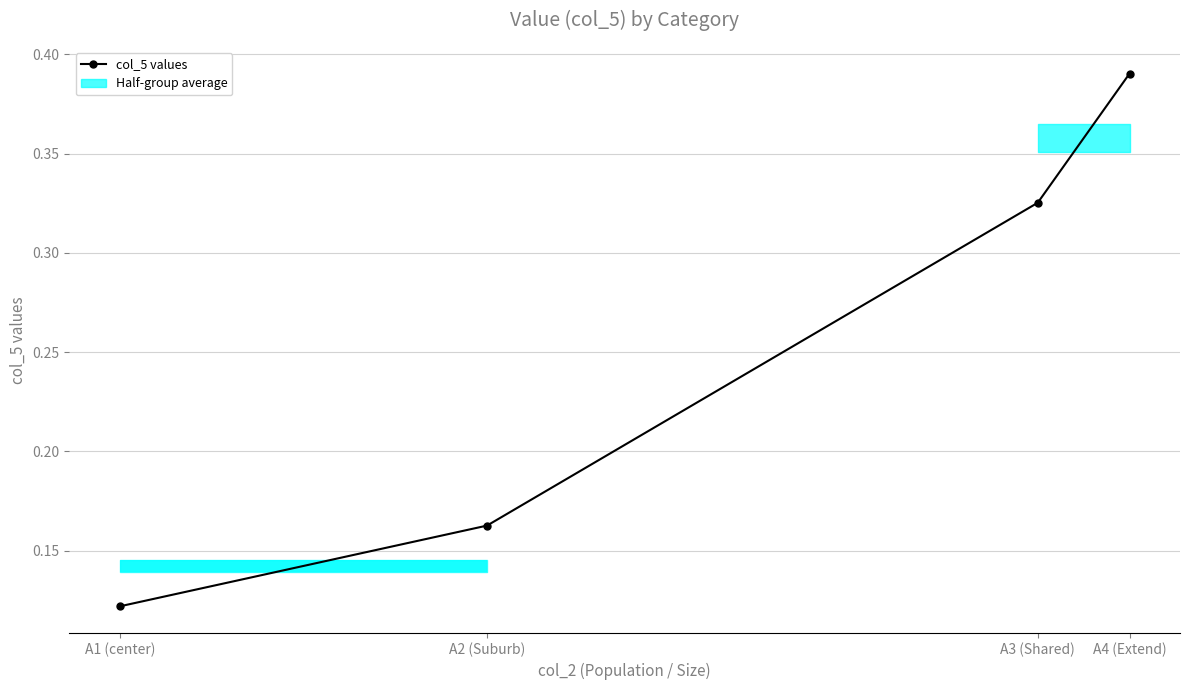

Is it true that the value at A4 (Extend) is 0.4?

True